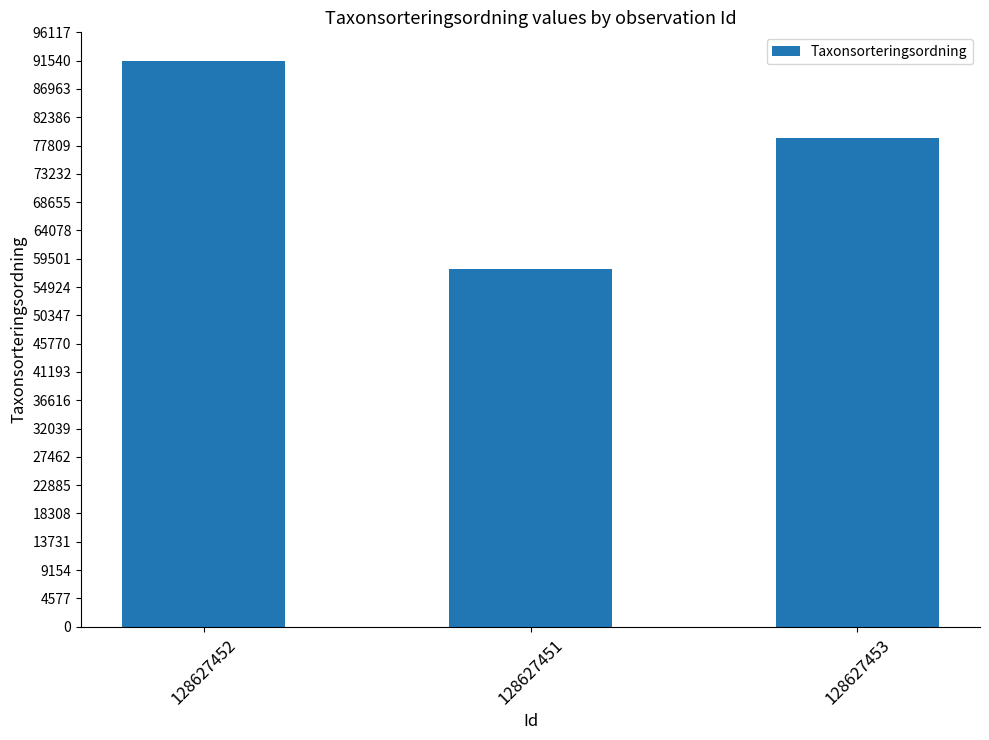

List the labels in order of value, largest first.

128627452, 128627453, 128627451